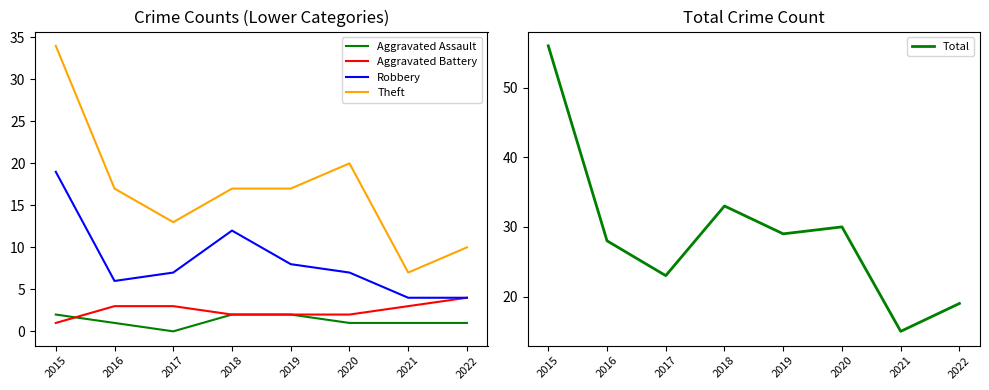

What is the sum of the Aggravated Battery values at 2018 and 2016?

5